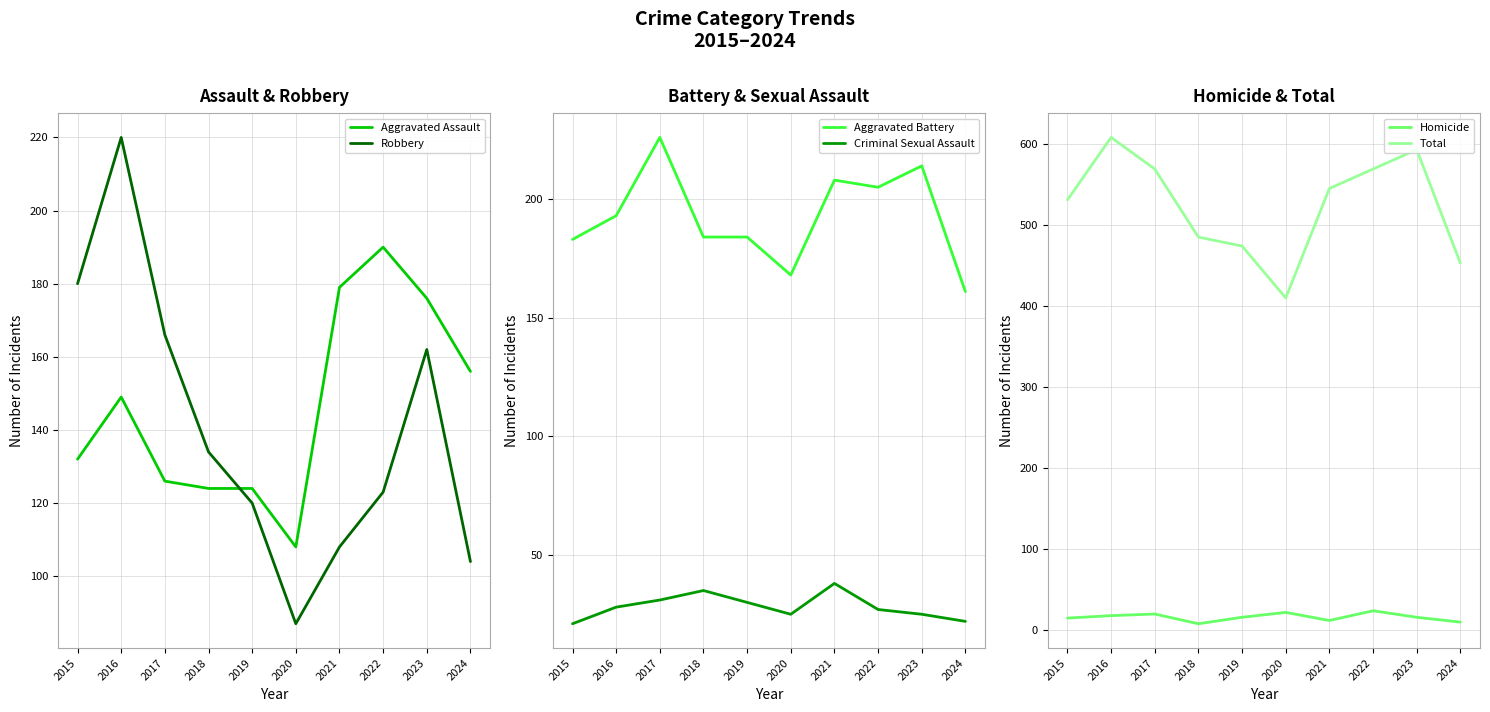

What is the sum of the Aggravated Assault values at 2022 and 2019?

314